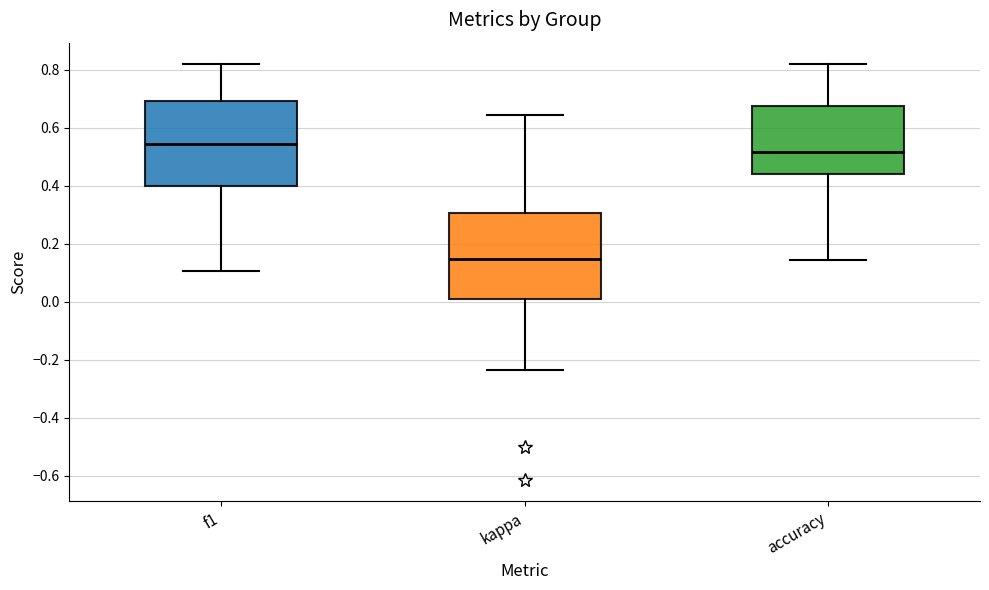

Where does the lower whisker of the box for kappa end on the y-axis? The values are not printed on the chart, so give them approximately, as read against the axis.

-0.24